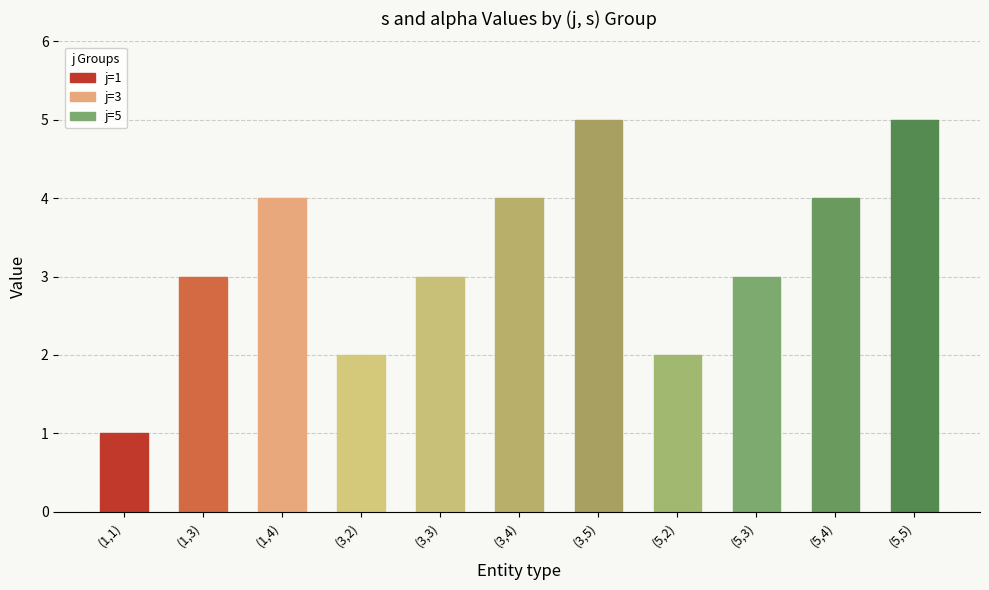

The chart shows a value of 1 at (1,1). True or false?

True